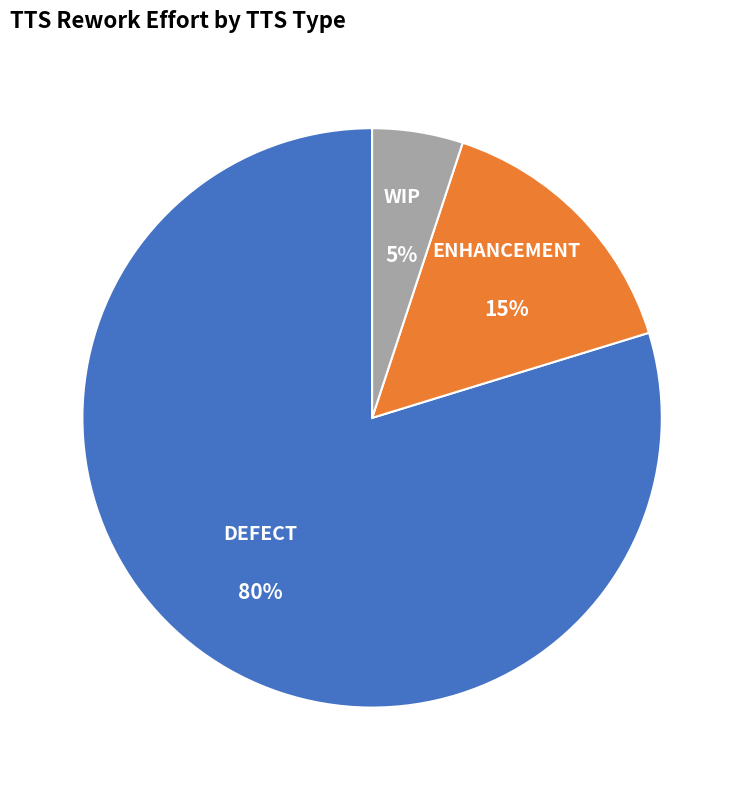

To the nearest percent, what is the average slice percentage?

33%